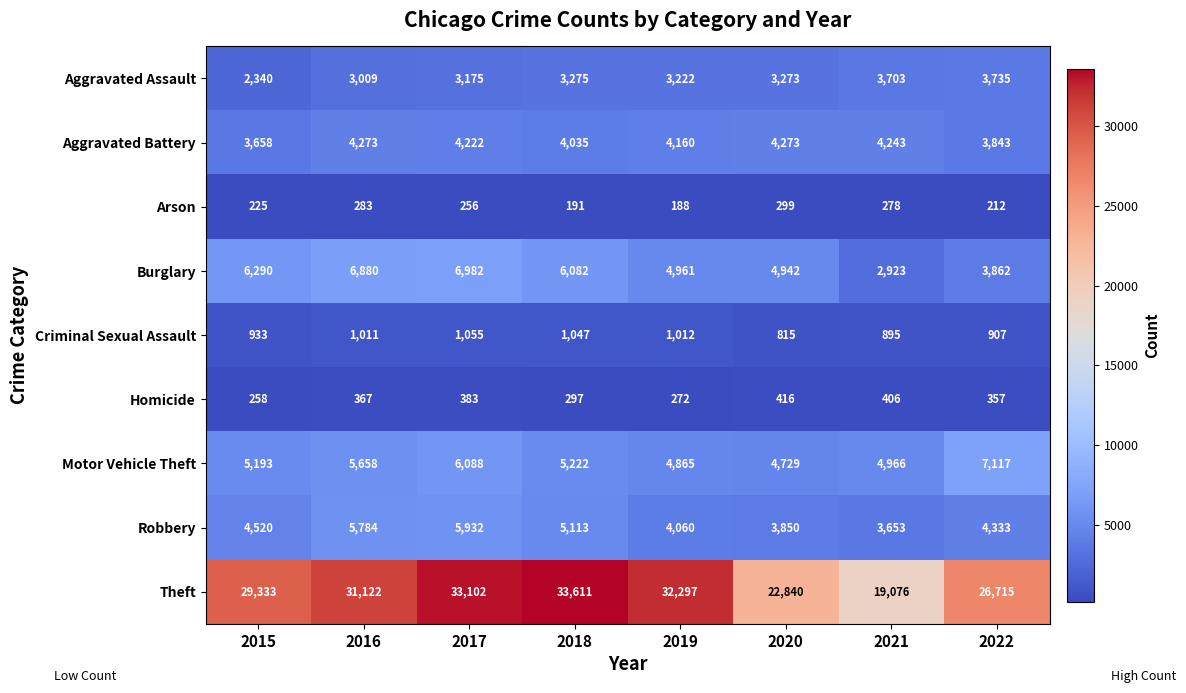

What is the sum of all Homicide values?

2756